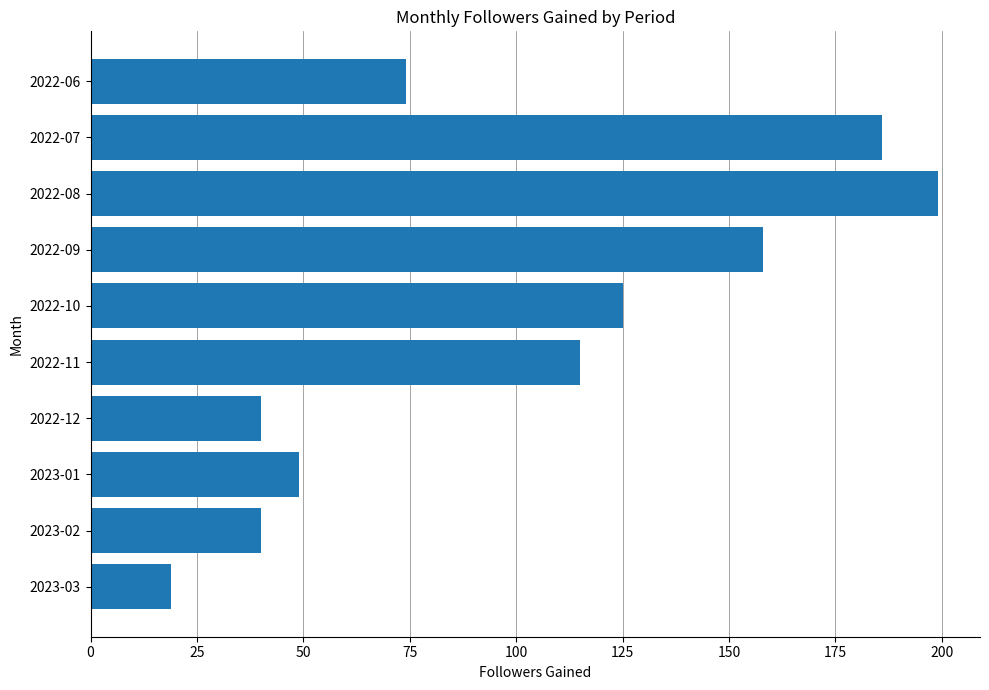

What is the greatest value displayed?

199